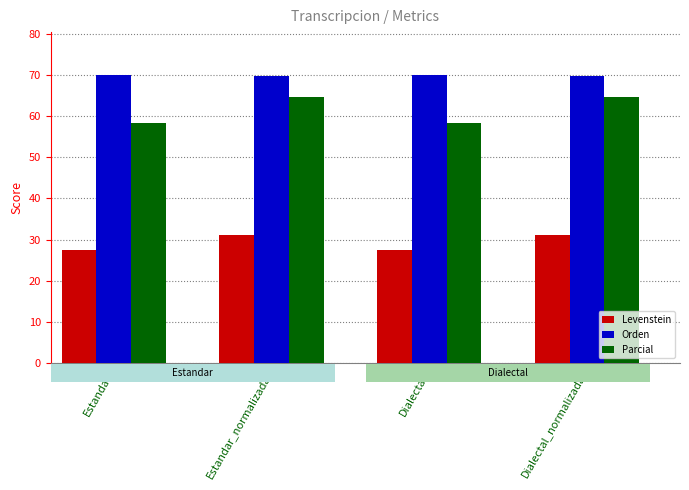

How many values in the Parcial series exceed 64?

2